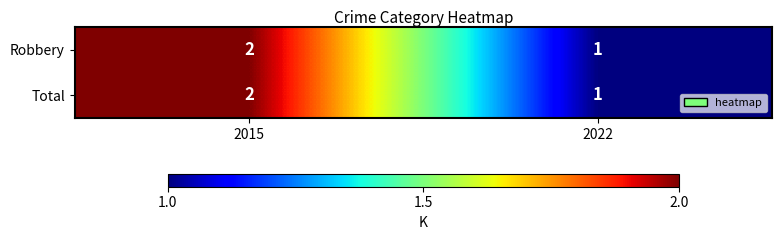

List the labels in order of Total value, smallest first.

2022, 2015